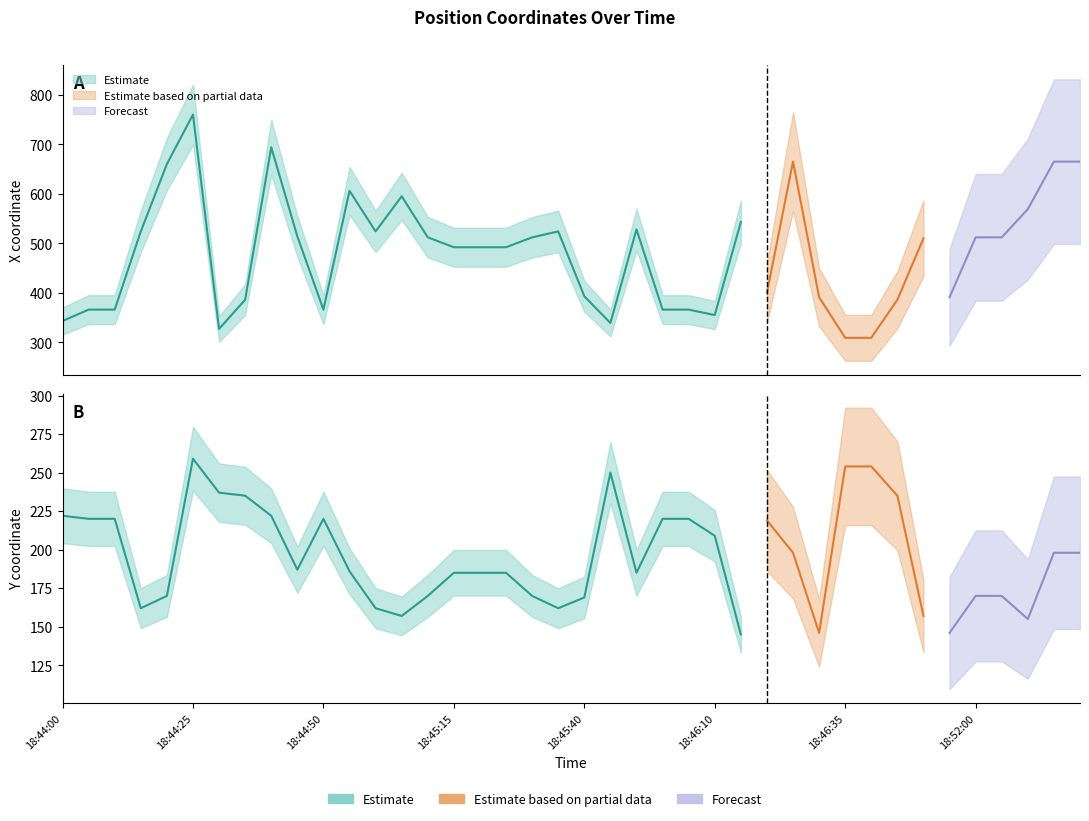

True or false: x and y cross at least once.

False